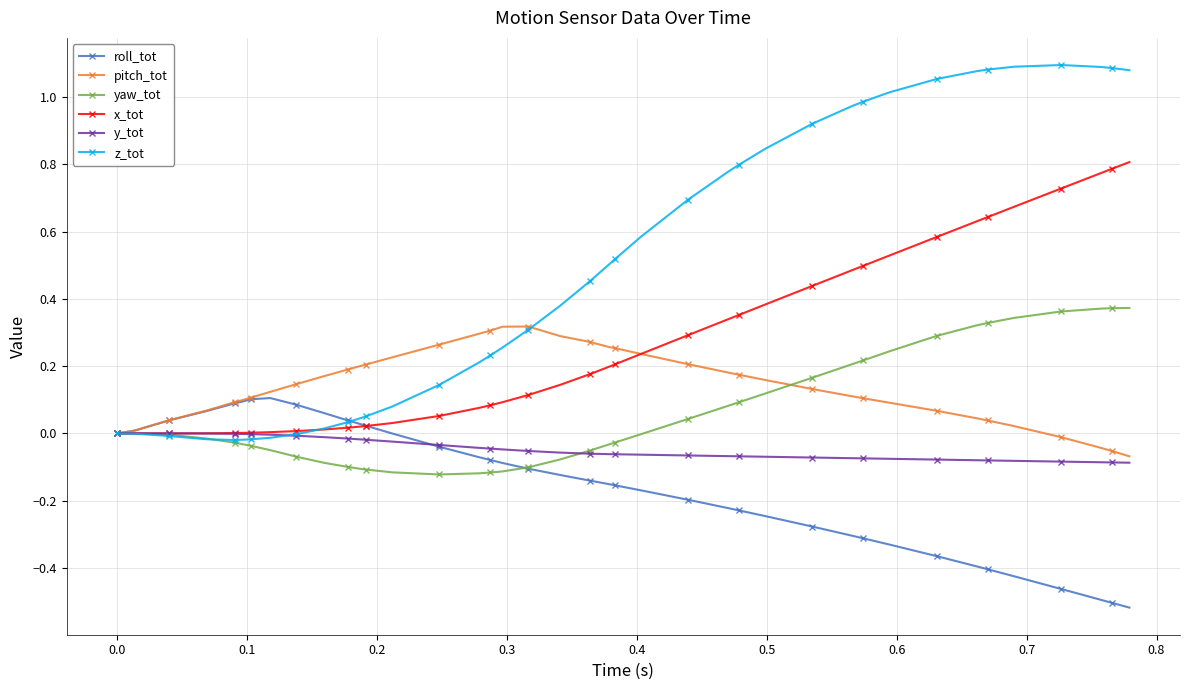

Which series has the widest spread of values?

z_tot